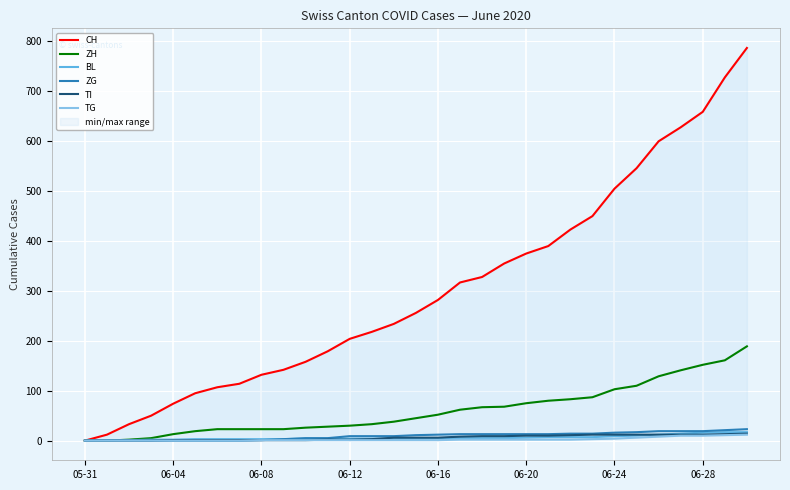

What is the maximum value for TI?

14